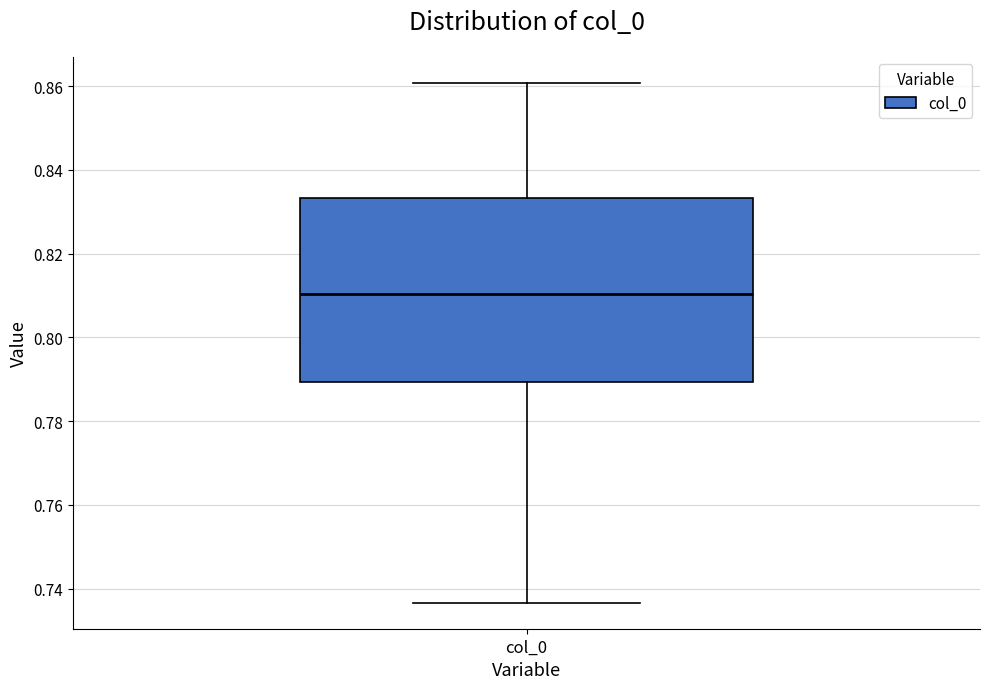

Where does the median line of the box for col_0 sit on the y-axis? The values are not printed on the chart, so give them approximately, as read against the axis.

0.810